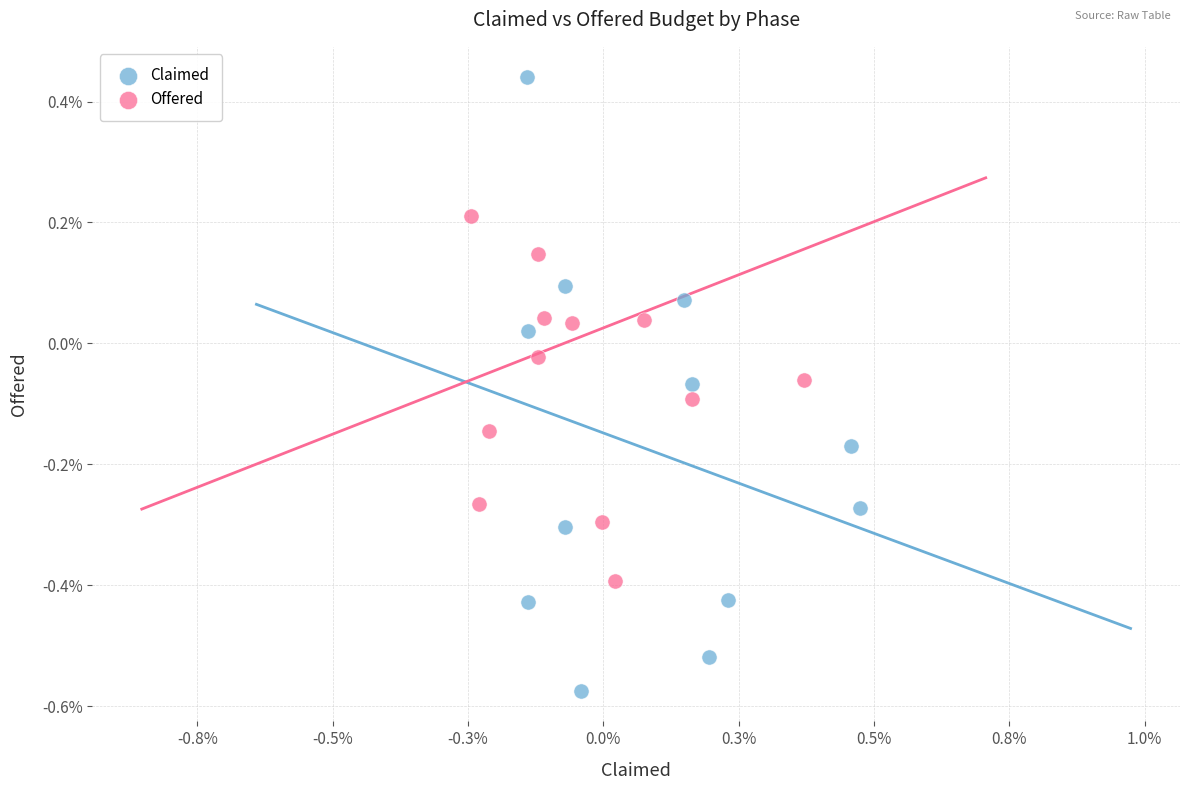

Which series has the widest spread of Y values?

Claimed